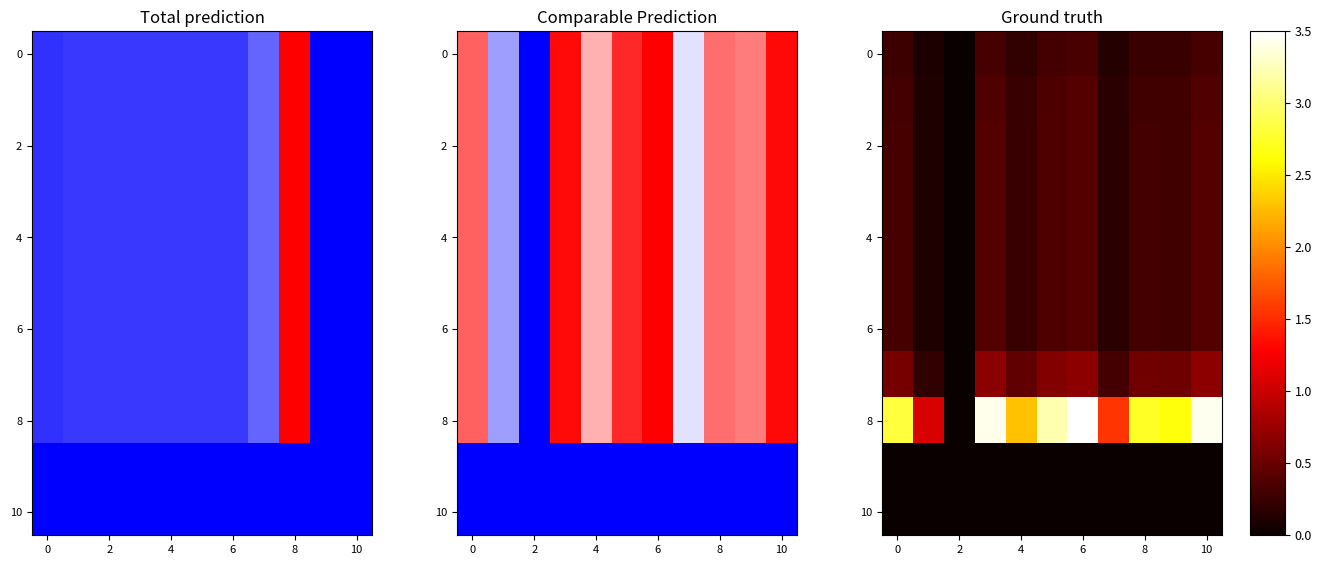

At which category is the sum across all series the highest?

6